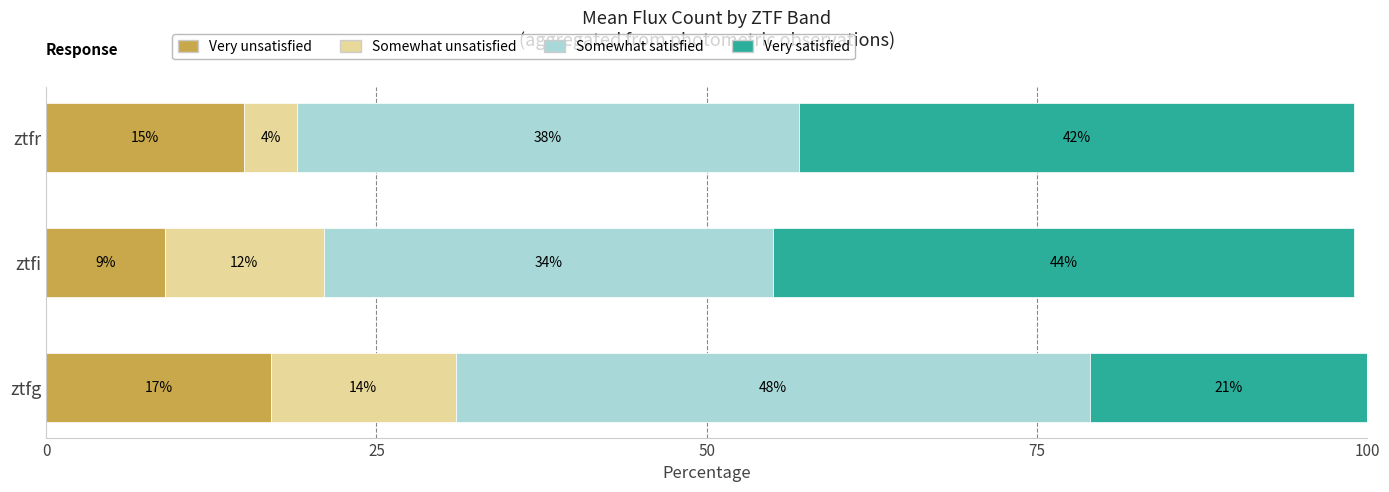

What is the maximum value for Very unsatisfied?

17